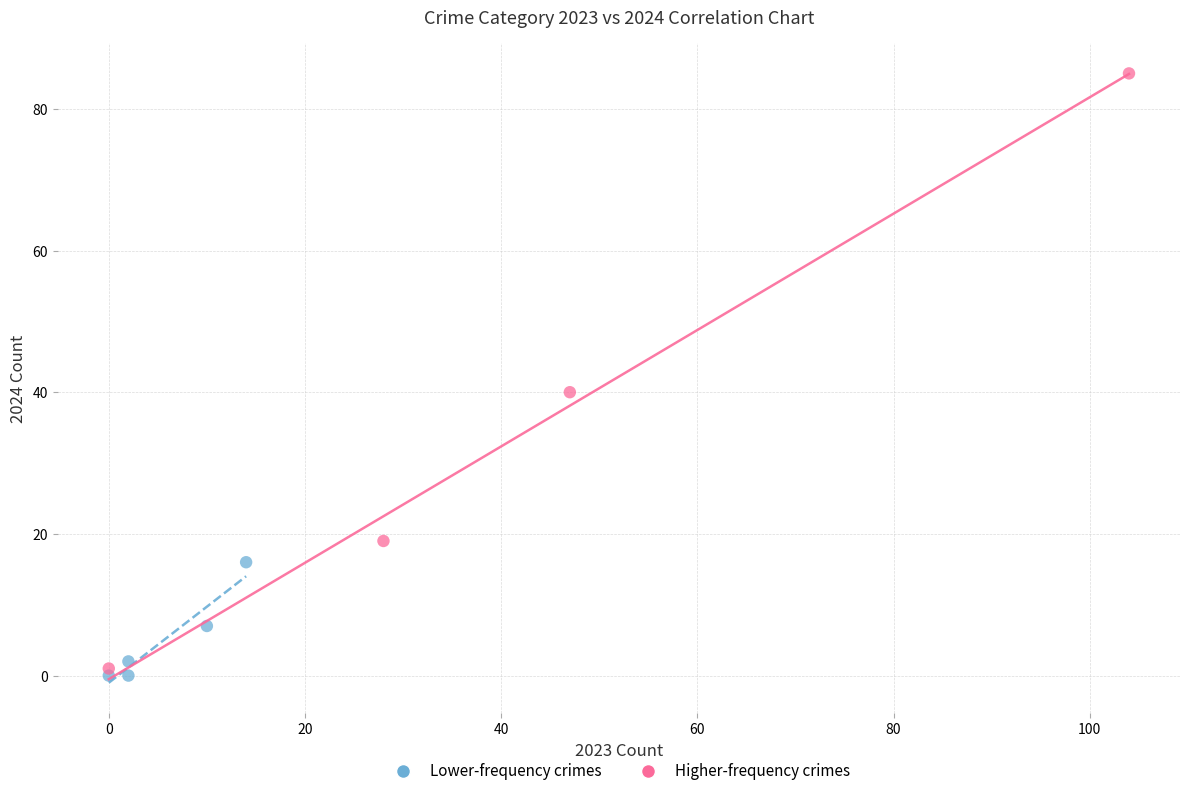

Which series has the widest spread of Y values?

Higher-frequency crimes